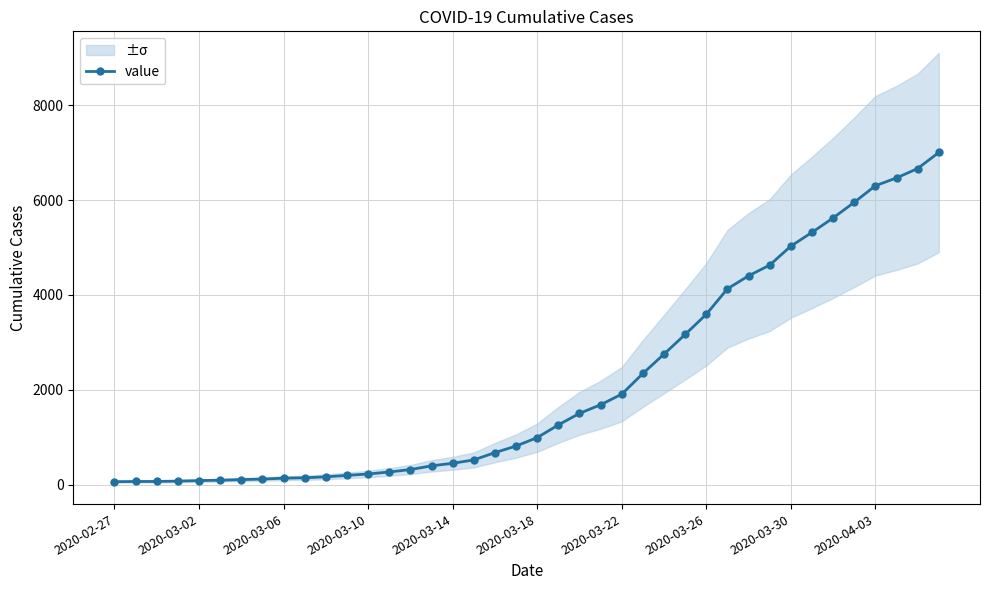

How many data points are less than 993?

20